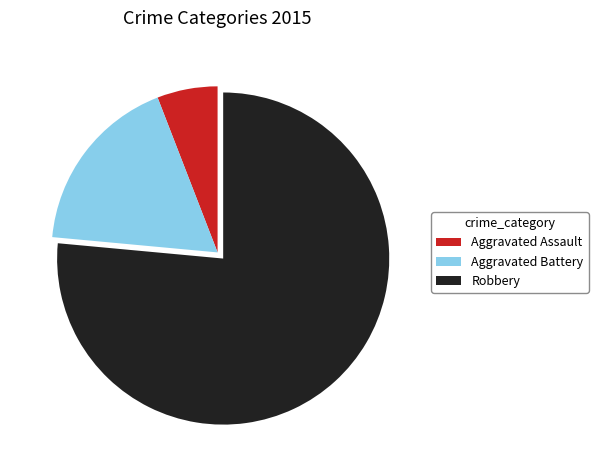

Rank the categories by value from lowest to highest.

Aggravated Assault, Aggravated Battery, Robbery